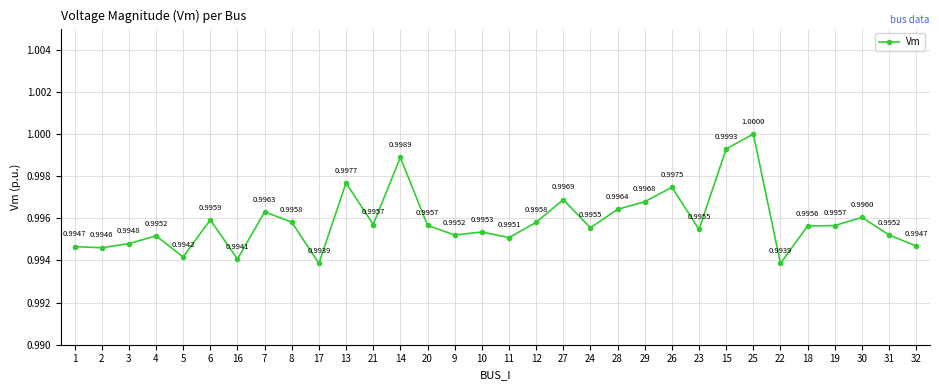

How many data points does each series have?

32